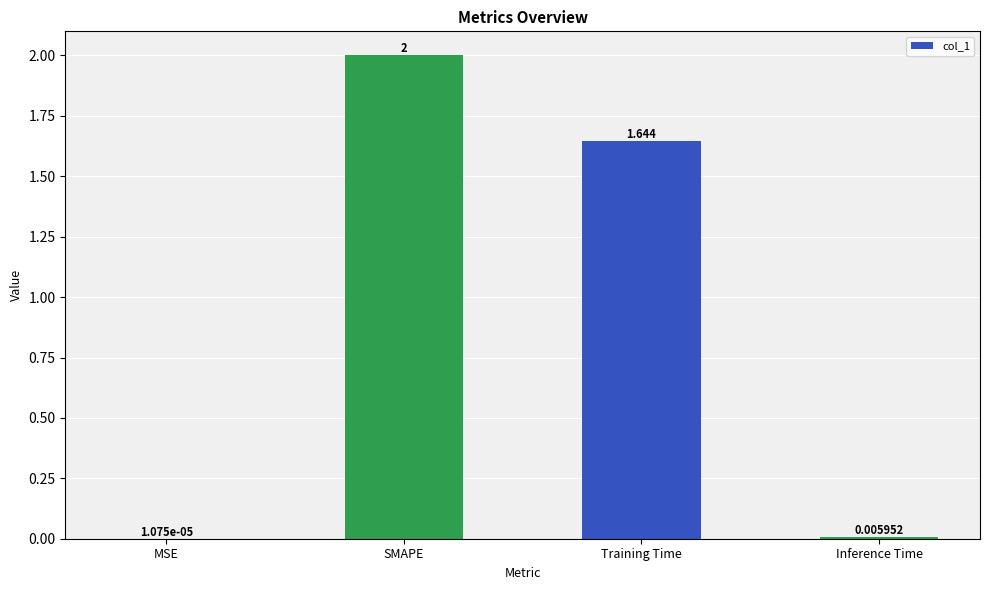

At which label does the data first exceed 1?

SMAPE